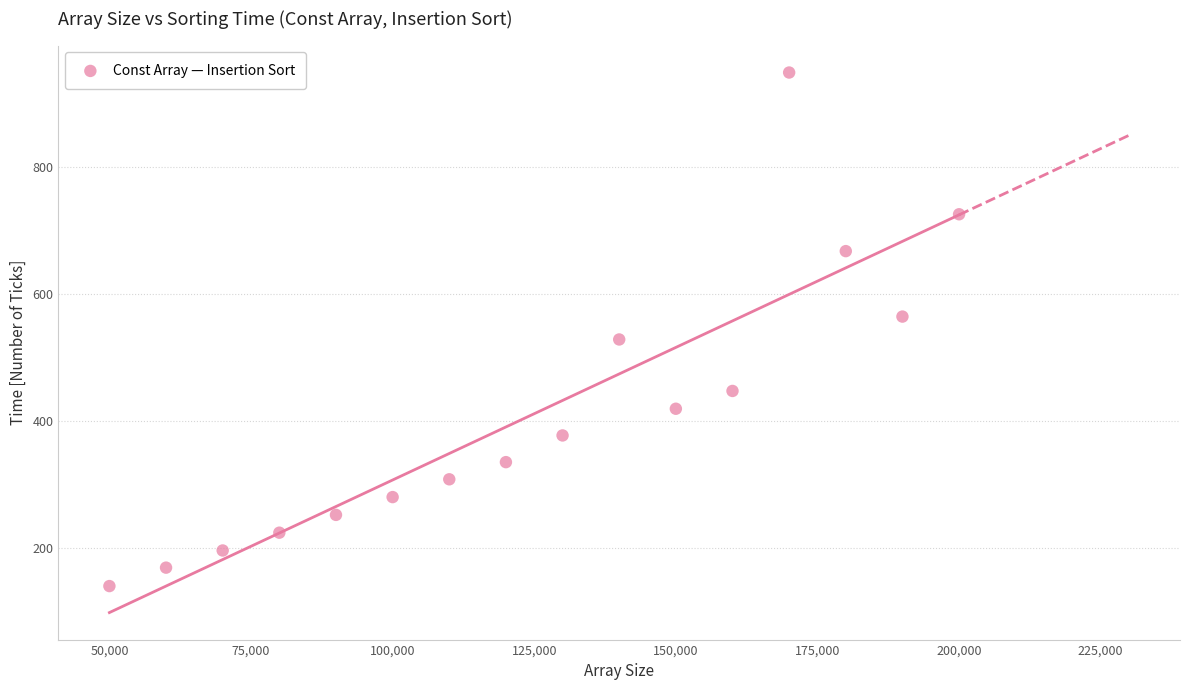

What is the range of X values (max minus min)?

150000